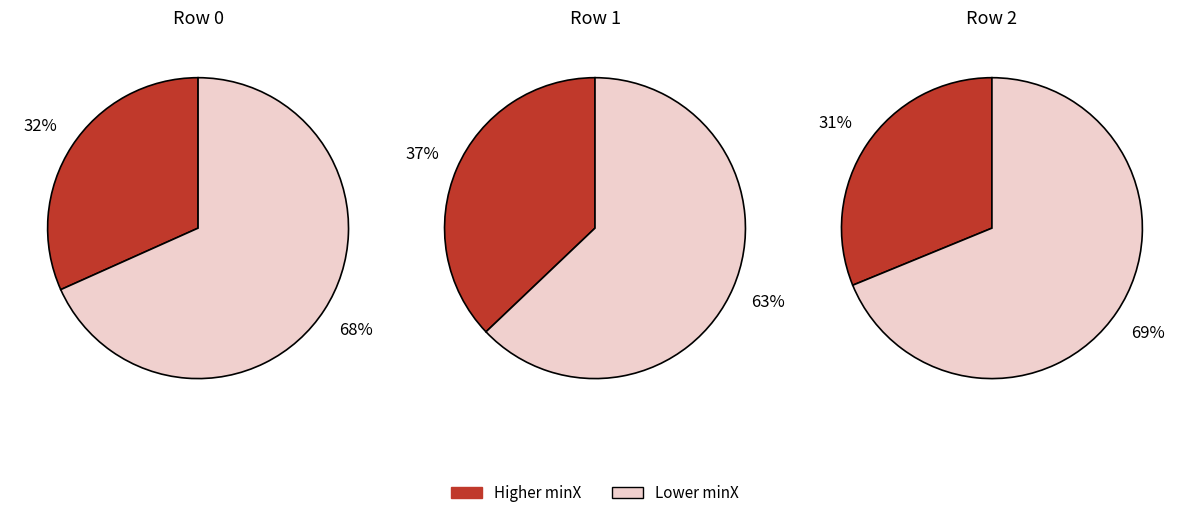

To the nearest percent, what percentage of the pie is 1?

37%